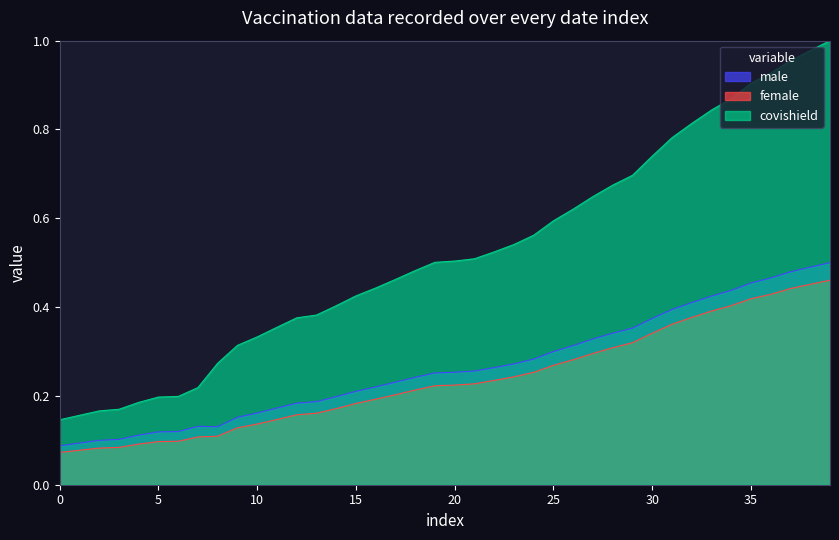

Reading left to right, list all the values displayed in this chart.

male: 0=0.1	1=0.1	2=0.1	3=0.1	4=0.1	5=0.1	6=0.1	7=0.1	8=0.1	9=0.2	10=0.2	11=0.2	12=0.2	13=0.2	14=0.2	15=0.2	16=0.2	17=0.2	18=0.2	19=0.3	20=0.3	21=0.3	22=0.3	23=0.3	24=0.3	25=0.3	26=0.3	27=0.3	28=0.3	29=0.4	30=0.4	31=0.4	32=0.4	33=0.4	34=0.4	35=0.5	36=0.5	37=0.5	38=0.5	39=0.5
female: 0=0.1	1=0.1	2=0.1	3=0.1	4=0.1	5=0.1	6=0.1	7=0.1	8=0.1	9=0.1	10=0.1	11=0.1	12=0.2	13=0.2	14=0.2	15=0.2	16=0.2	17=0.2	18=0.2	19=0.2	20=0.2	21=0.2	22=0.2	23=0.2	24=0.3	25=0.3	26=0.3	27=0.3	28=0.3	29=0.3	30=0.3	31=0.4	32=0.4	33=0.4	34=0.4	35=0.4	36=0.4	37=0.4	38=0.5	39=0.5
covishield: 0=0.1	1=0.2	2=0.2	3=0.2	4=0.2	5=0.2	6=0.2	7=0.2	8=0.3	9=0.3	10=0.3	11=0.4	12=0.4	13=0.4	14=0.4	15=0.4	16=0.4	17=0.5	18=0.5	19=0.5	20=0.5	21=0.5	22=0.5	23=0.5	24=0.6	25=0.6	26=0.6	27=0.6	28=0.7	29=0.7	30=0.7	31=0.8	32=0.8	33=0.8	34=0.9	35=0.9	36=0.9	37=1.0	38=1.0	39=1.0